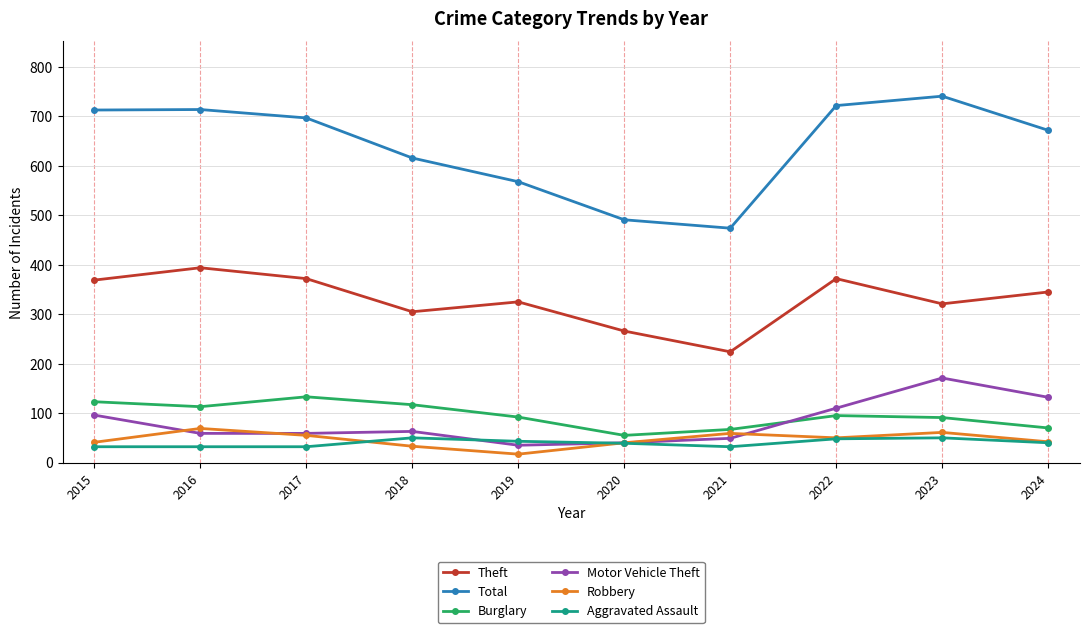

How many categories are shown in the chart?

10